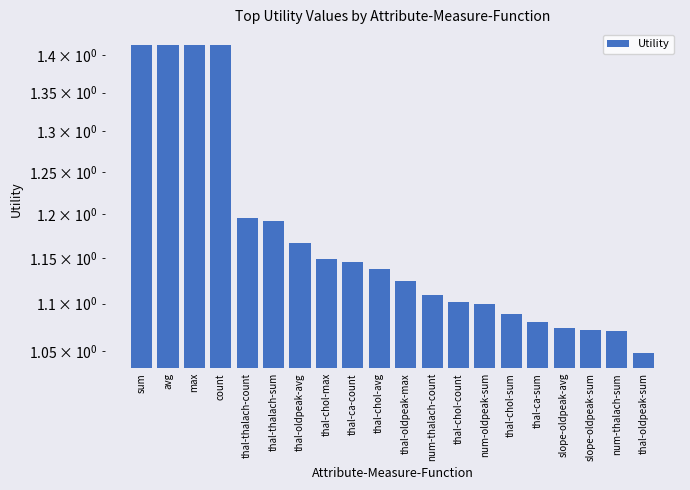

What is the label of the 14th bar from the left?

num-oldpeak-sum